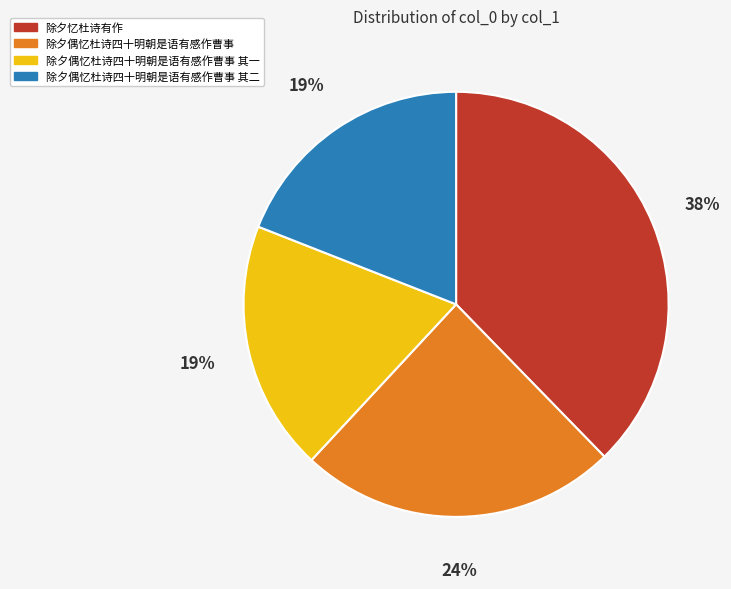

The 除夕偶忆杜诗四十明朝是语有感作曹事 其一 slice represents 25% of the pie. True or false?

False